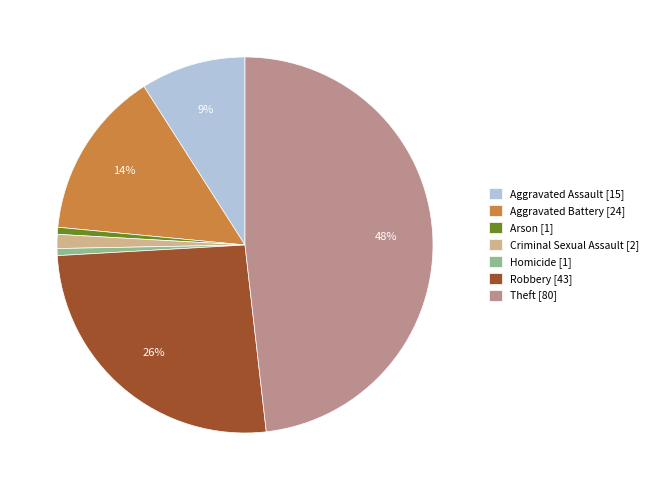

How many slices are in this pie chart?

7